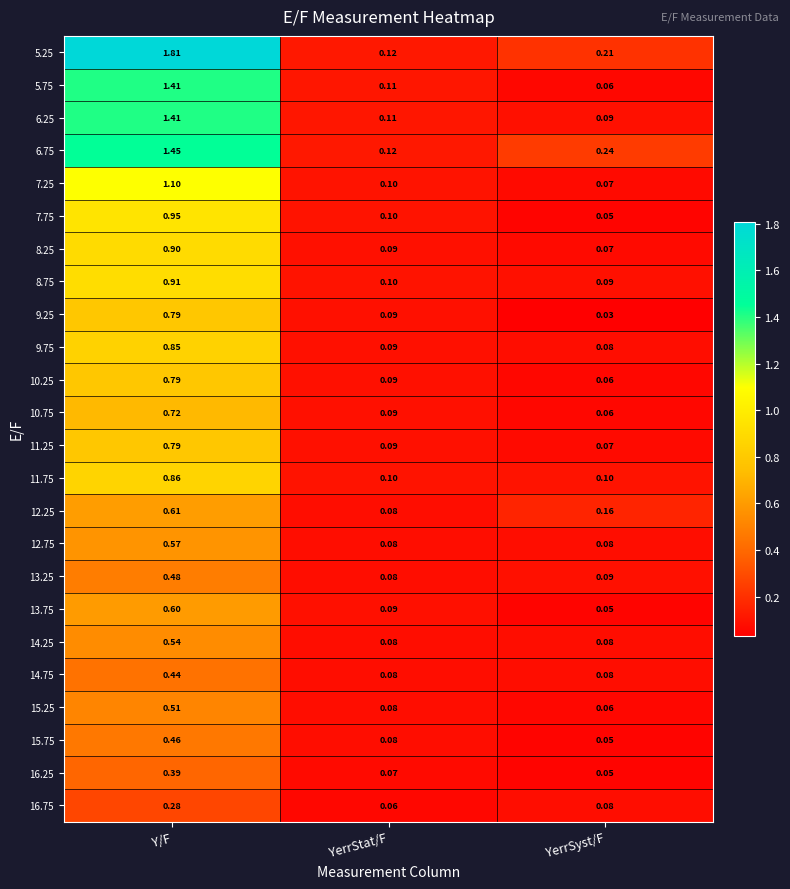

Is the value of 9.25 at YerrStat/F greater than the value of 11.75 at YerrStat/F?

No